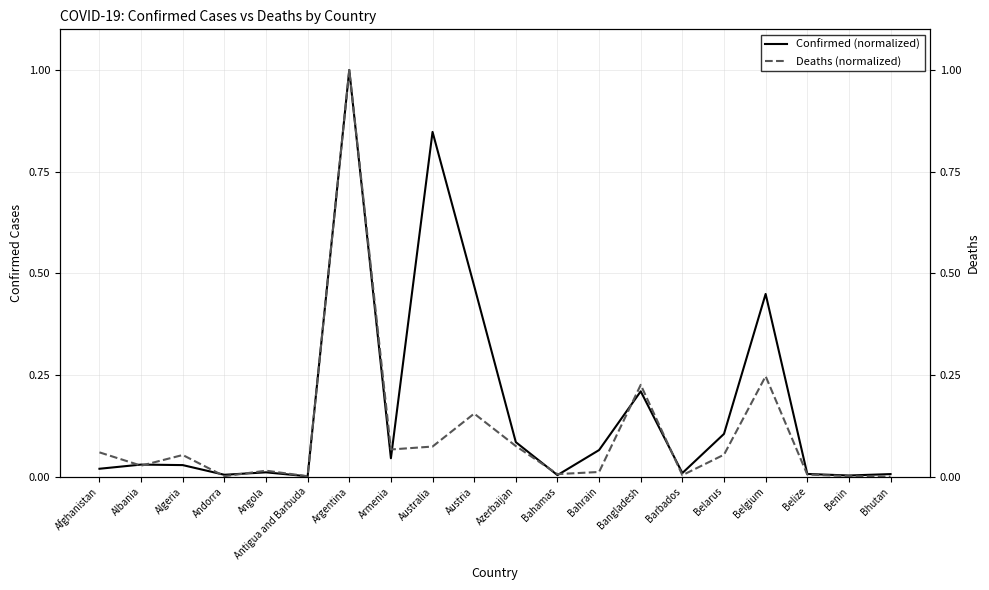

What is the value of the Confirmed (normalized) point at the 14th from the left?

0.2